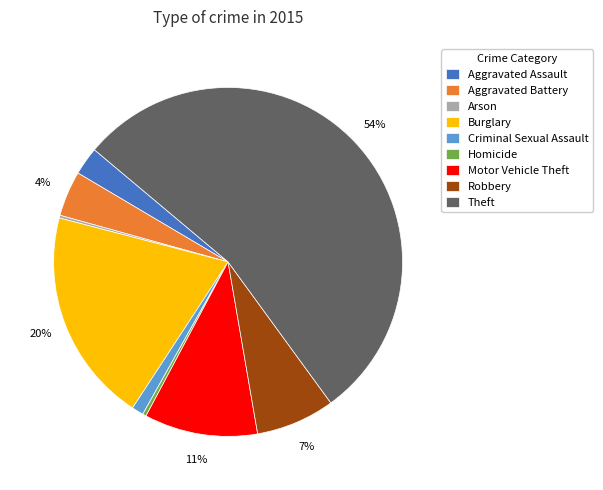

The Motor Vehicle Theft slice represents 11% of the pie. True or false?

True